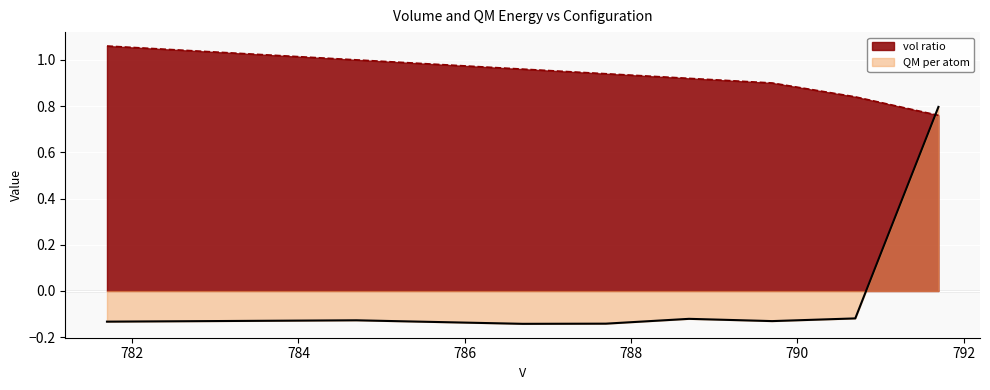

Which series has the widest spread of values?

QM per atom